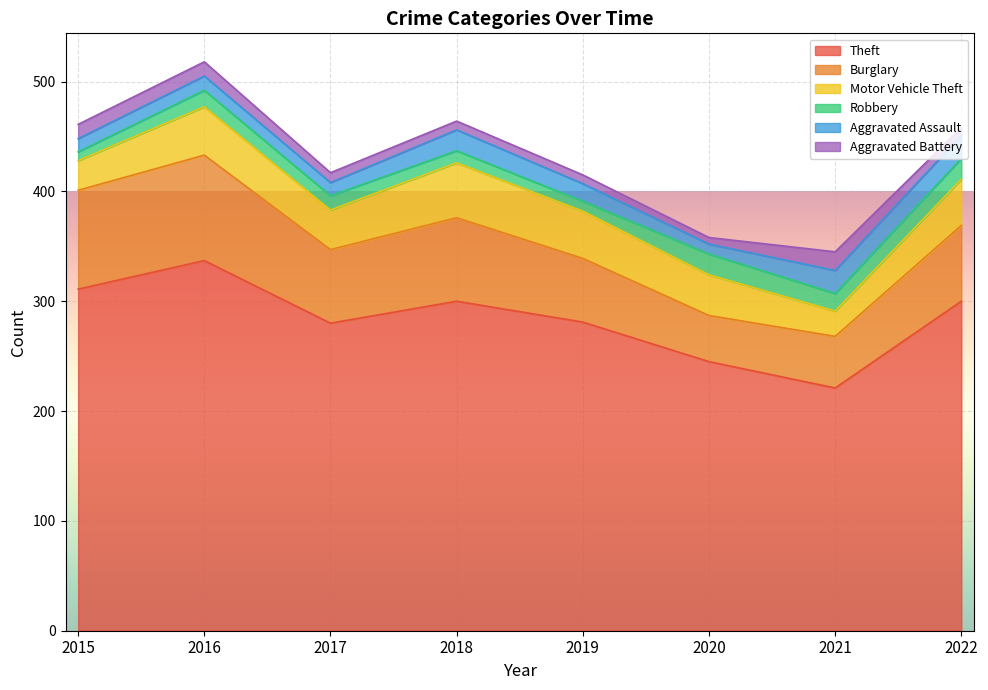

The Robbery series shows 19 at 2020. True or false?

True